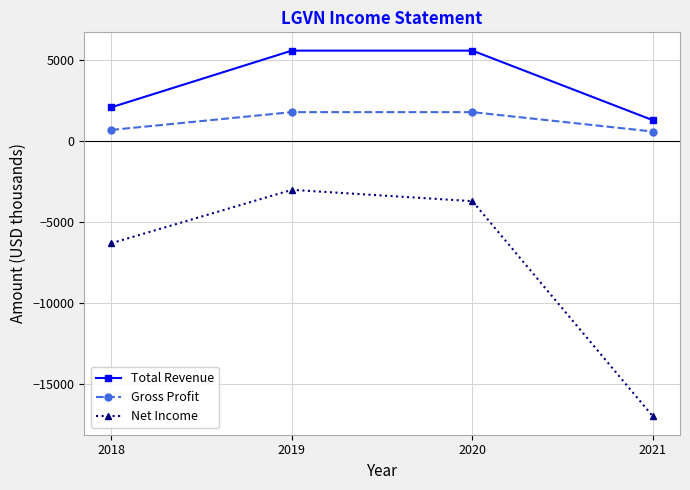

Reading left to right, transcribe all the data shown in this chart.

Total Revenue: 2018=2100	2019=5600	2020=5600	2021=1300
Gross Profit: 2018=700	2019=1800	2020=1800	2021=600
Net Income: 2018=-6300	2019=-3000	2020=-3700	2021=-17000